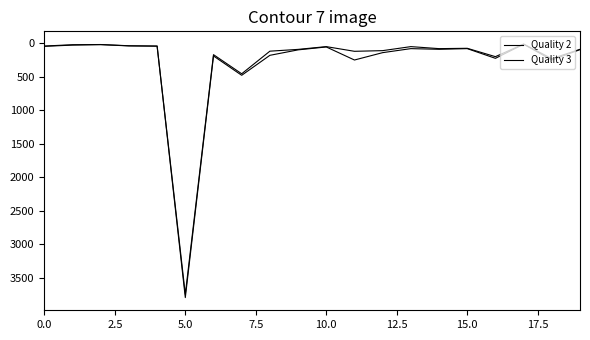

What is the value of the Quality 3 point at the 18th from the left?

11.0